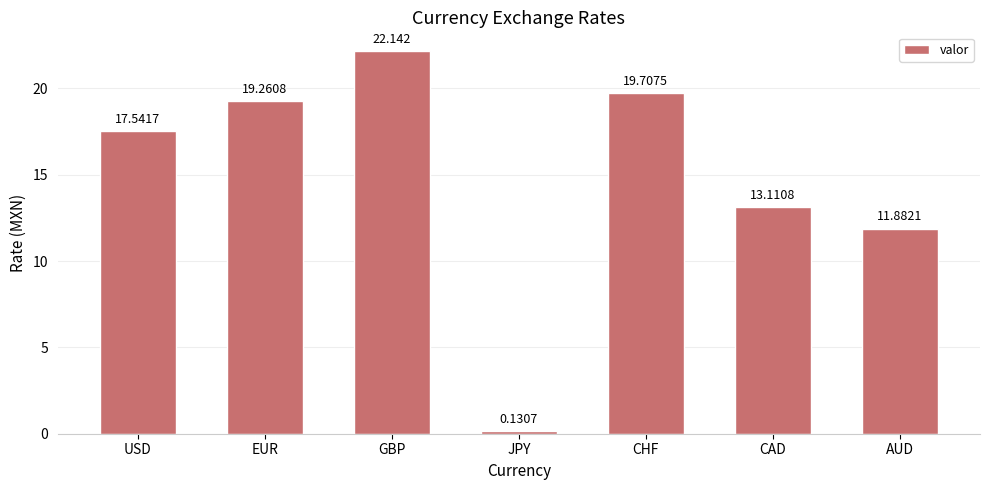

What is the difference between the values at AUD and JPY?

11.8